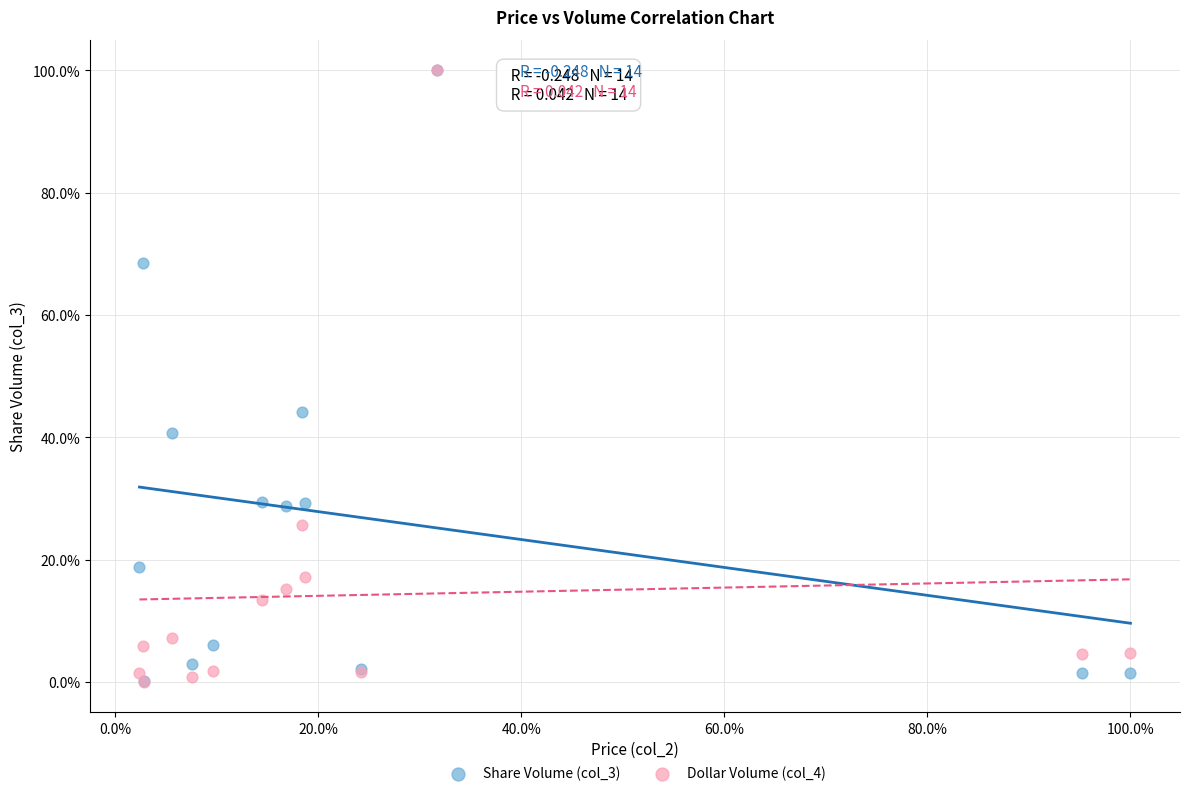

Across all series, what Y value is closest to 50?

44.2